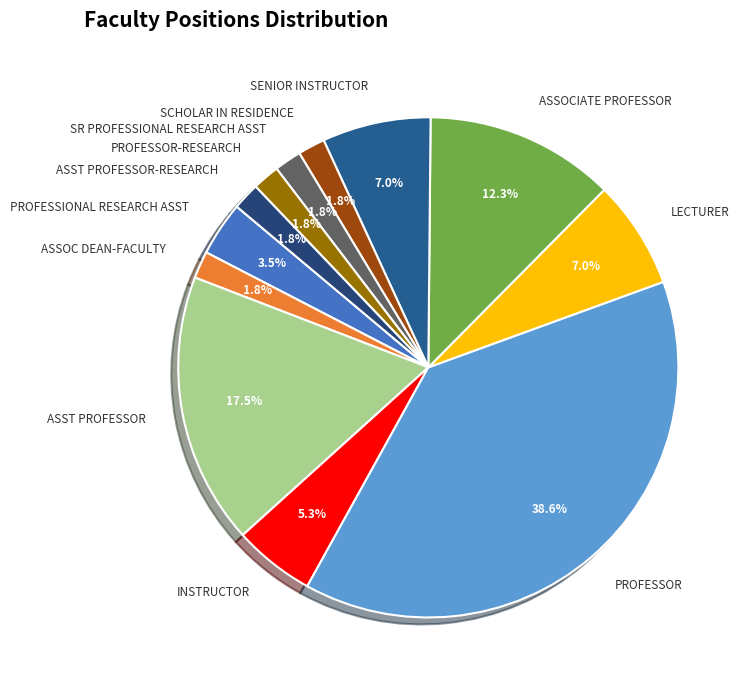

Is there a majority slice in this chart?

No